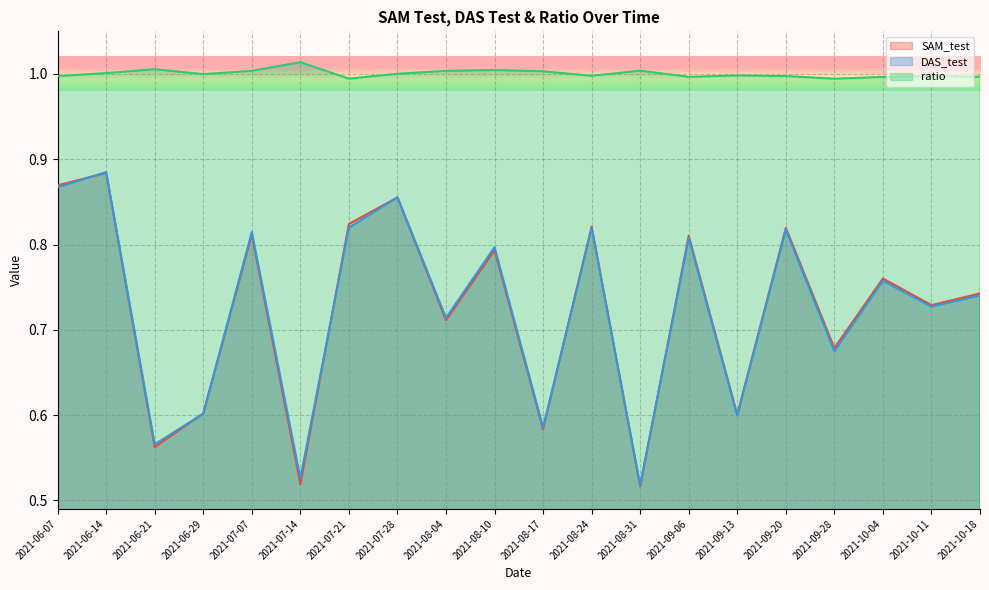

At which label does SAM_test reach its minimum?

2021-08-31